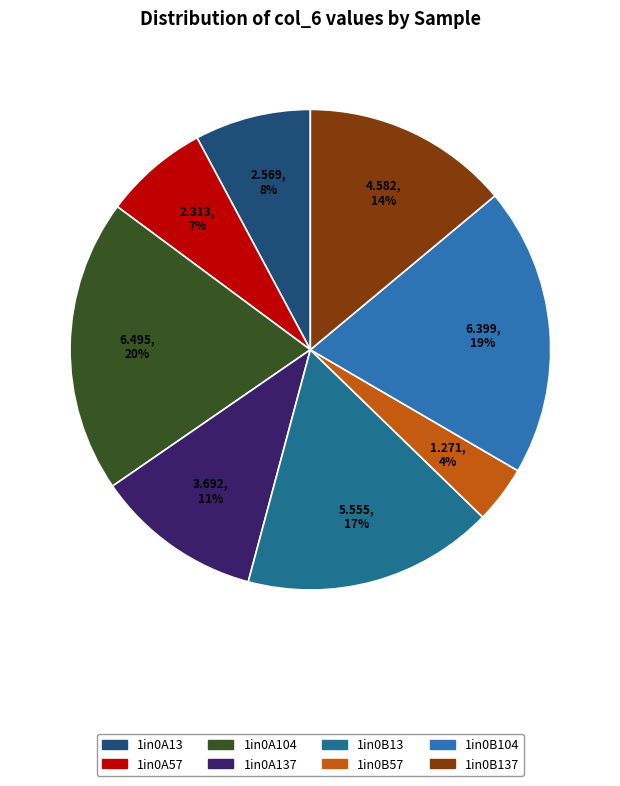

How many slices are in this pie chart?

8